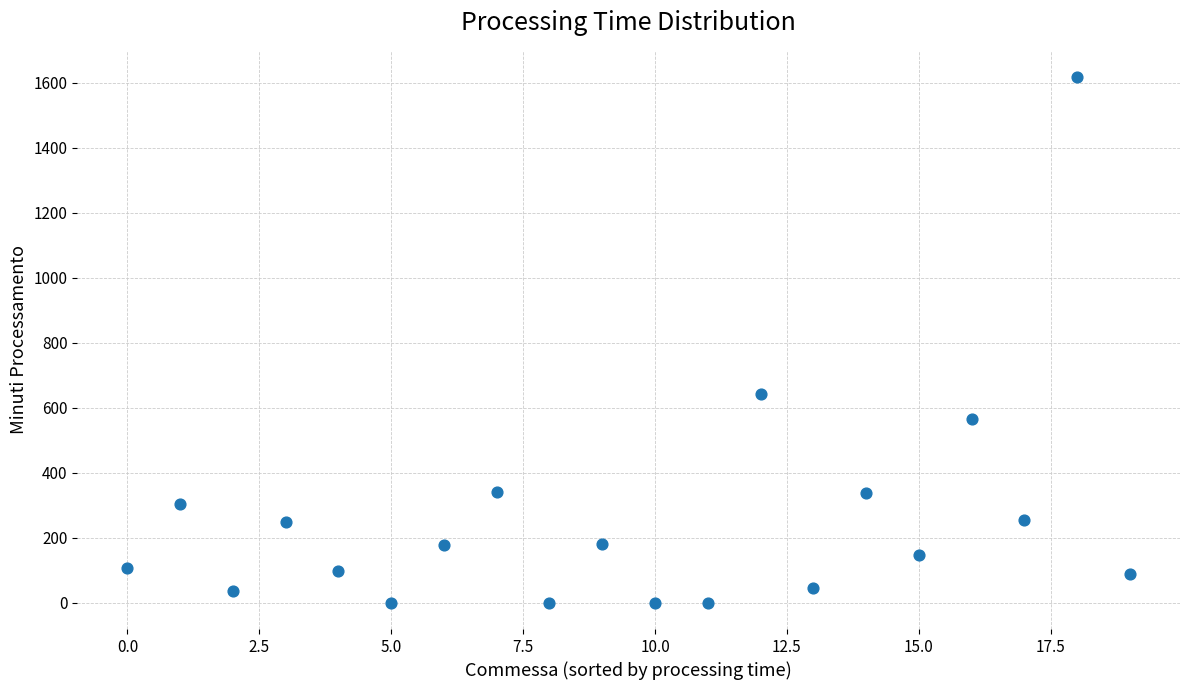

What is the range of Y values (max minus min)?

1617.2